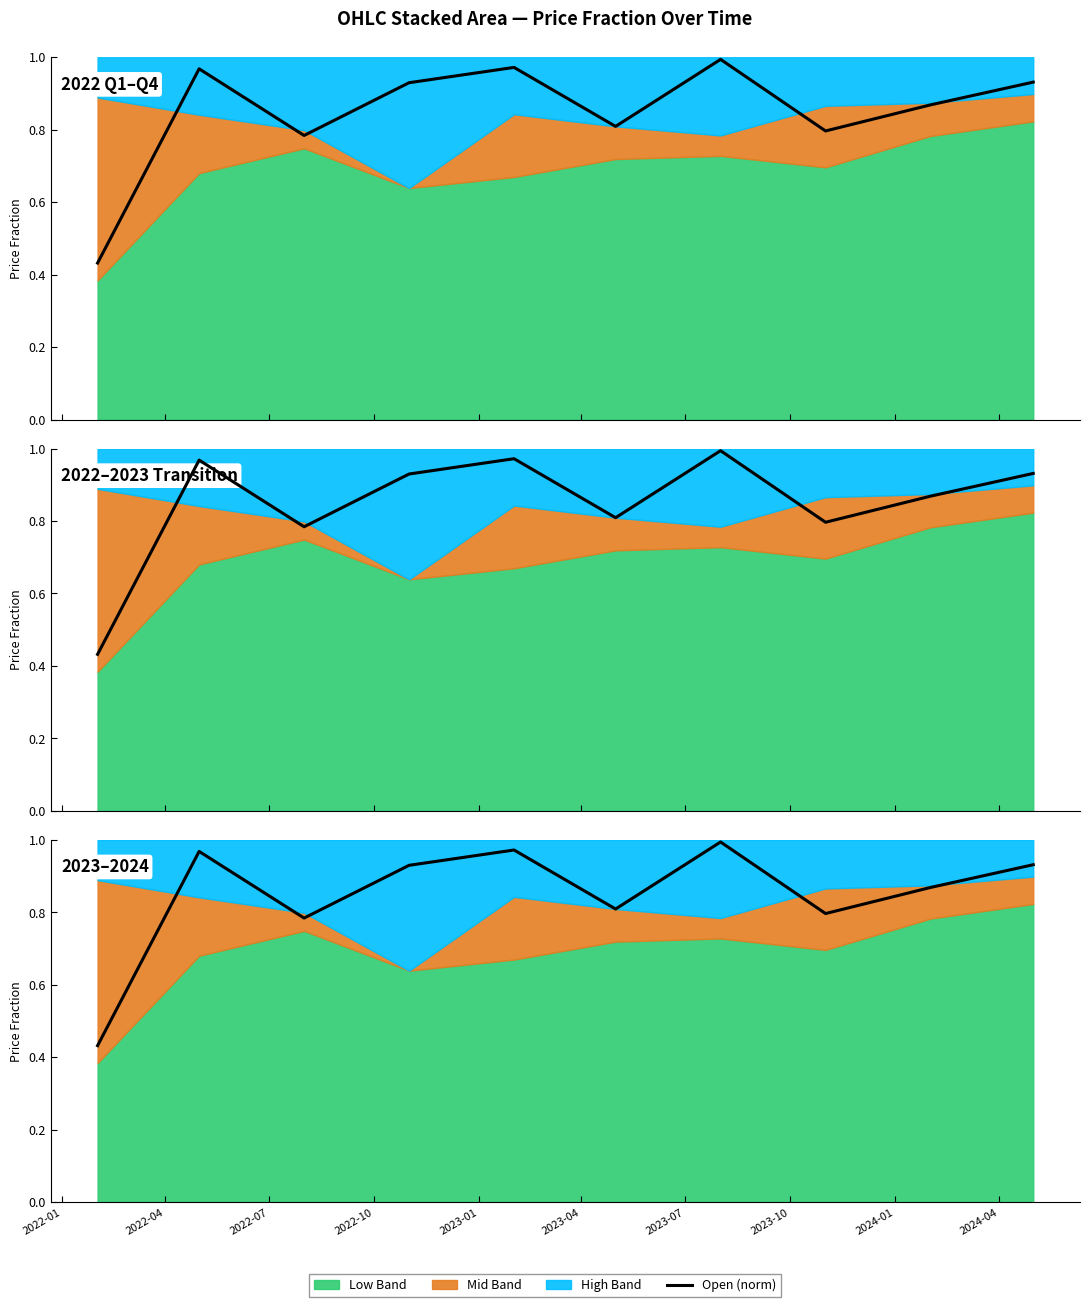

Between 2022-04 and 2024-04, which is larger?

2022-04